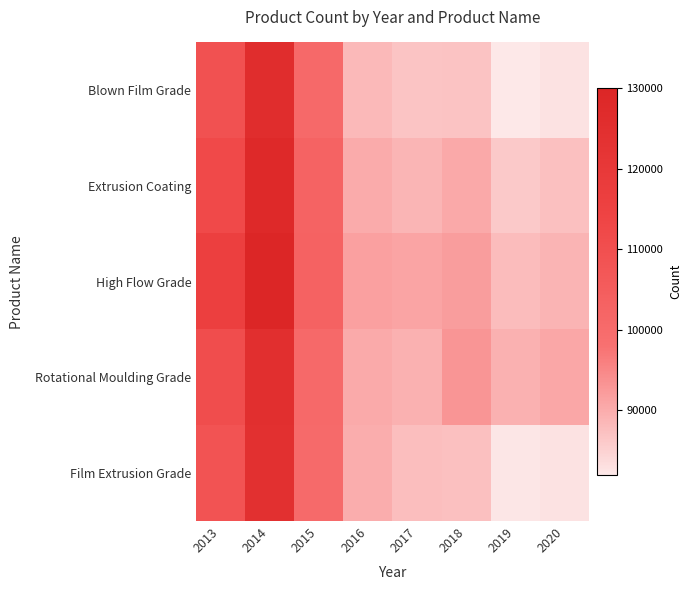

What is the difference between the highest and lowest values at 2019?

7470.0